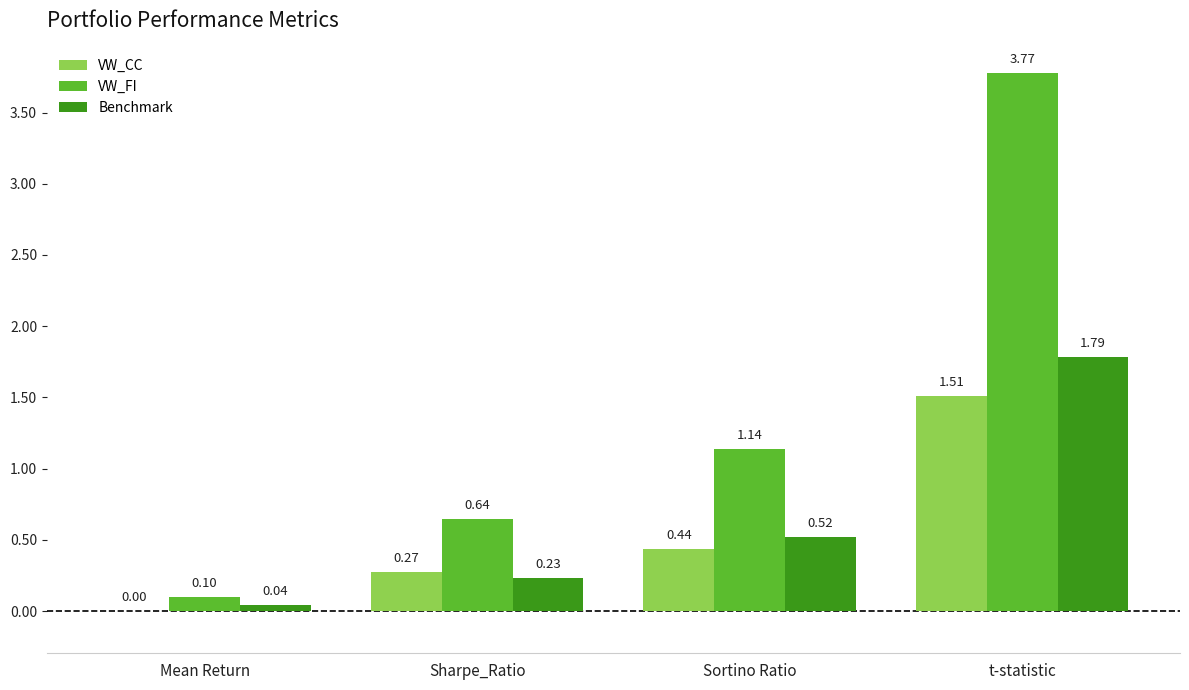

Are the bars grouped side by side (vs. stacked)?

Yes